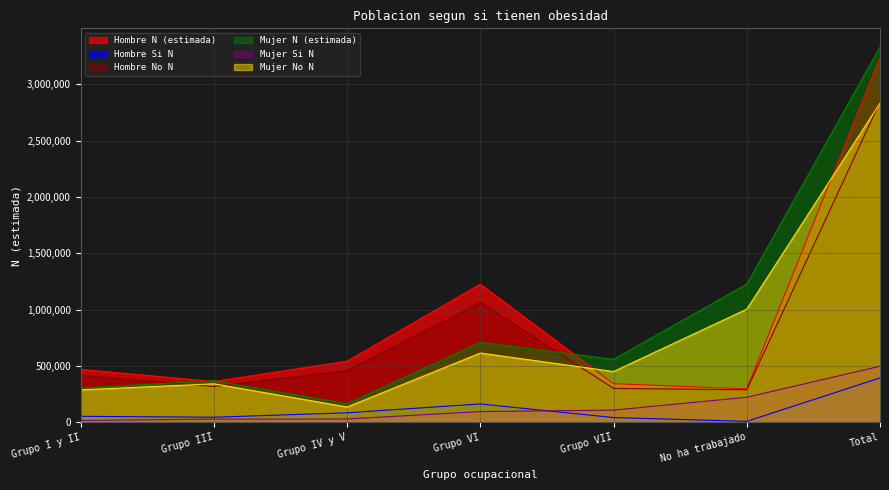

At which category is the sum across all series the highest?

Total